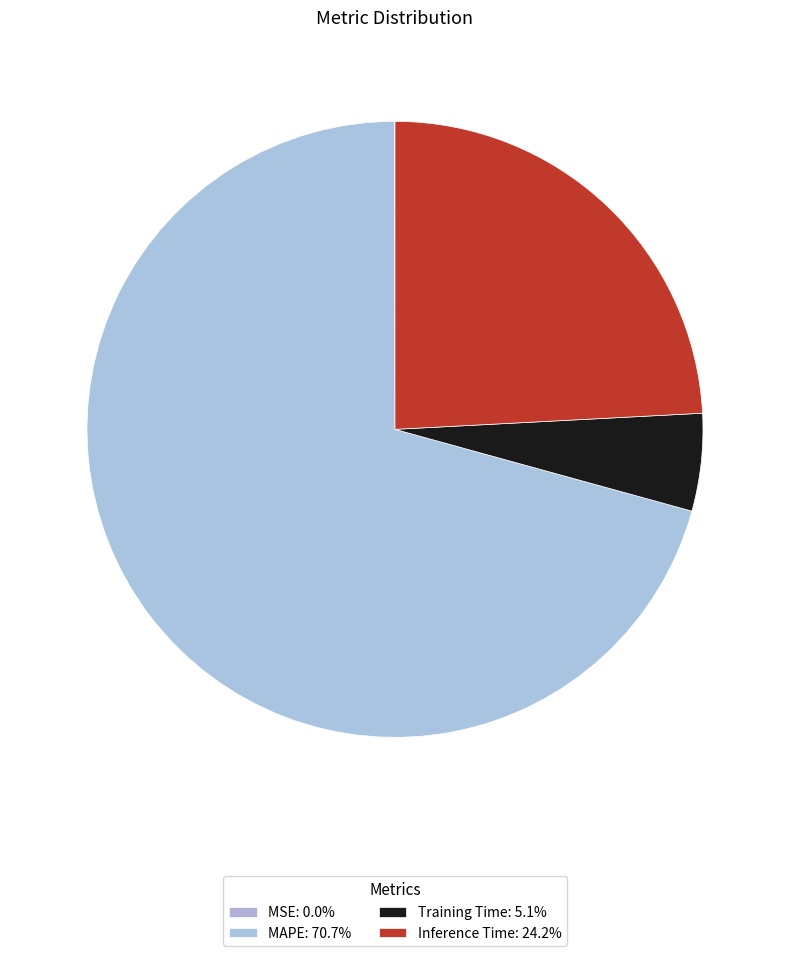

Which has a higher value, Inference Time or MAPE?

MAPE